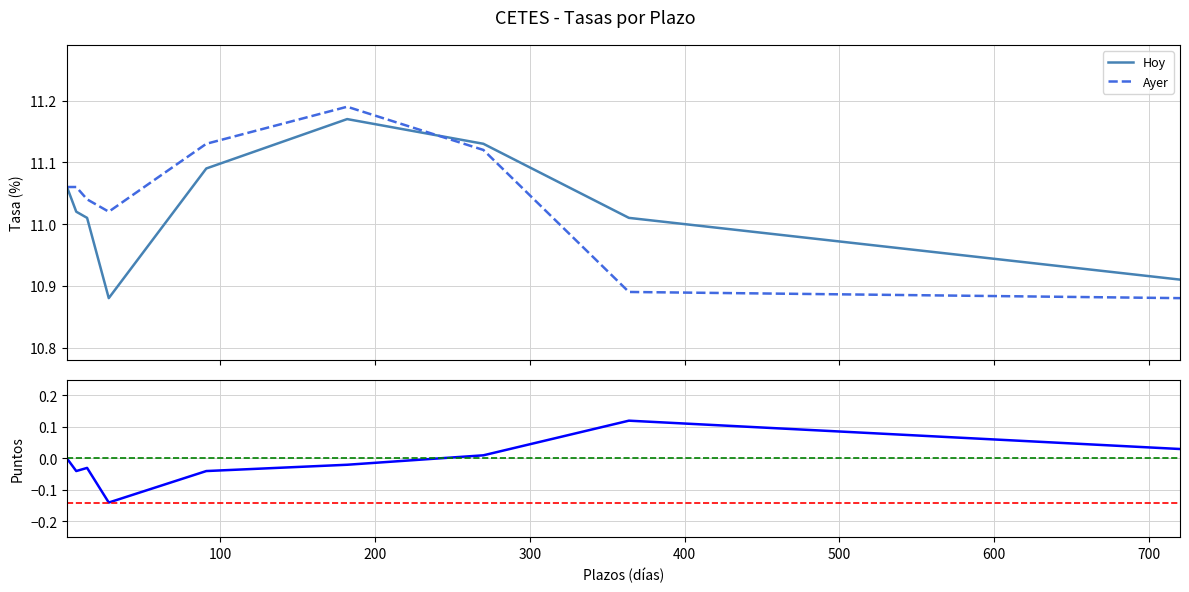

Reading right to left, what are all the values shown in this chart?

Hoy: 10.9	11.0	11.1	11.2	11.1	10.9	11.0	11.0	11.1
Ayer: 10.9	10.9	11.1	11.2	11.1	11.0	11.0	11.1	11.1
Ptos.: 0.0	0.1	0.0	-0.0	-0.0	-0.1	-0.0	-0.0	0.0